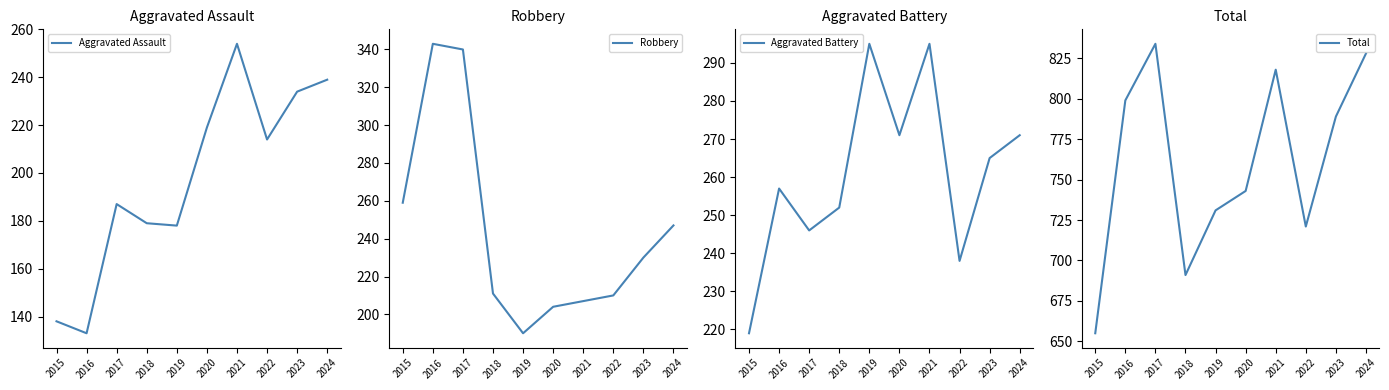

True or false: Total and Robbery cross at least once.

False